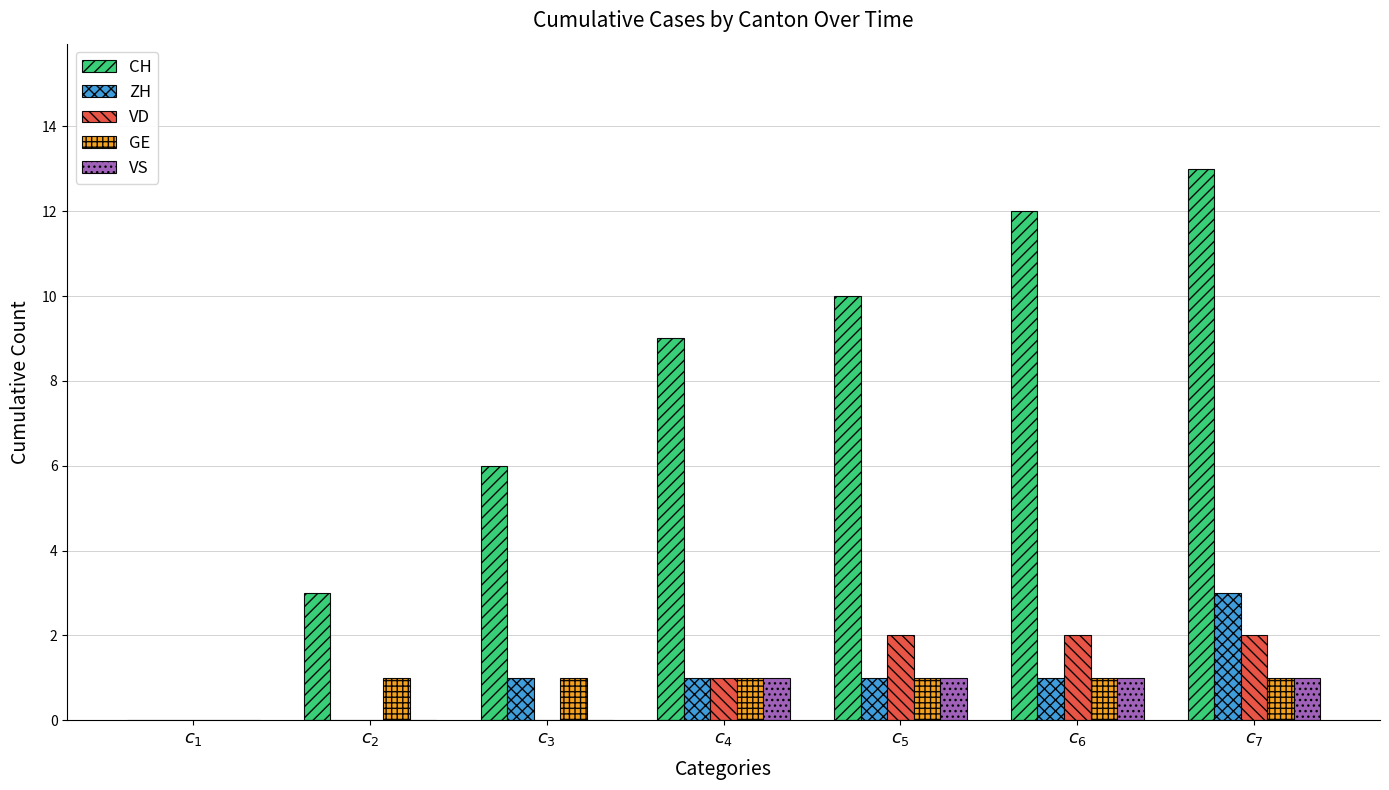

What are all the series names shown in the legend?

CH, ZH, VD, GE, VS